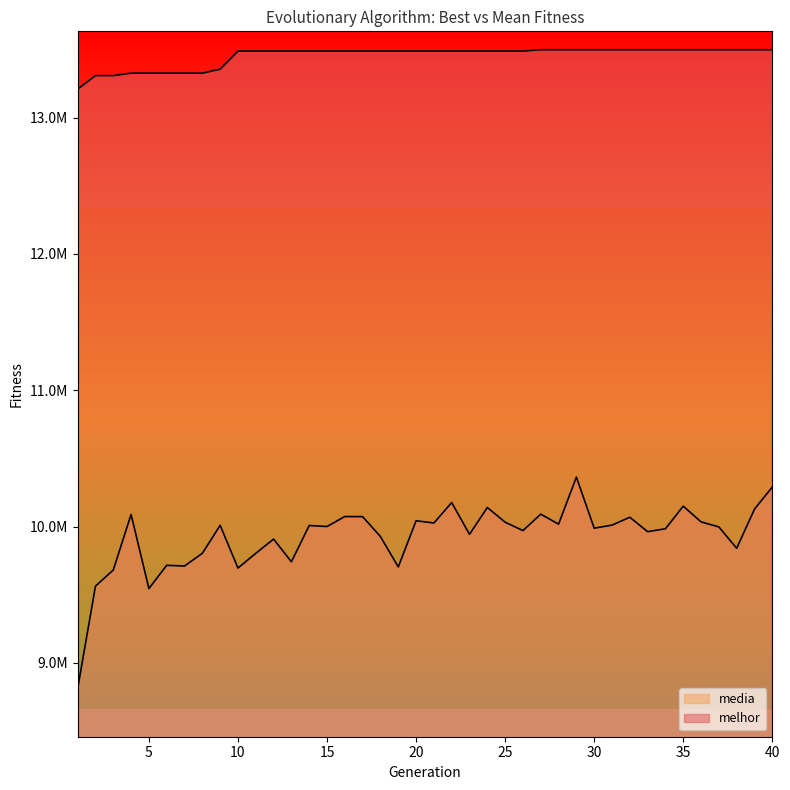

What is the difference between the maximum and second lowest values in the melhor series?

189856.0